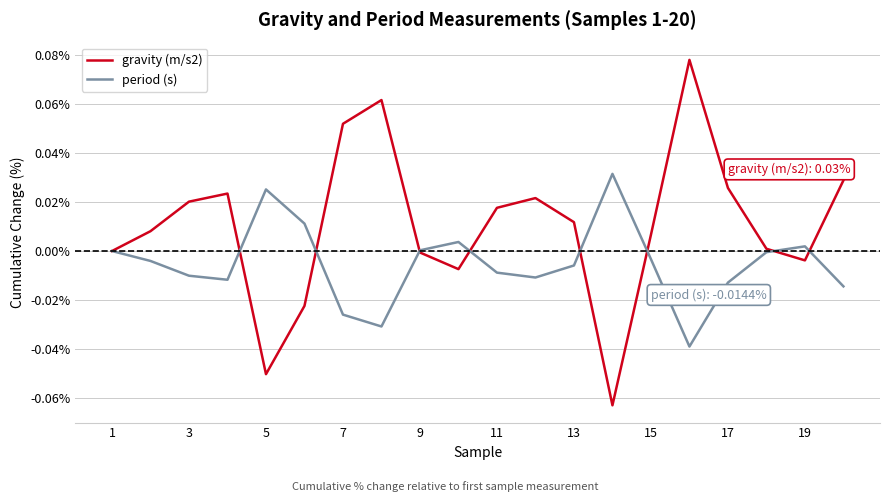

Rank the series by their average value, from highest to lowest.

gravity (m/s2), period (s)